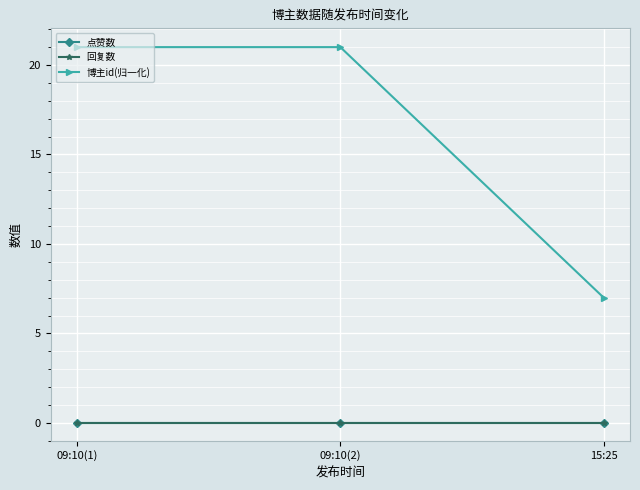

Reading left to right, extract all data points from this chart.

点赞数: 09:10(1)=0	09:10(2)=0	15:25=0
回复数: 09:10(1)=0	09:10(2)=0	15:25=0
博主id(归一化): 09:10(1)=21	09:10(2)=21	15:25=7